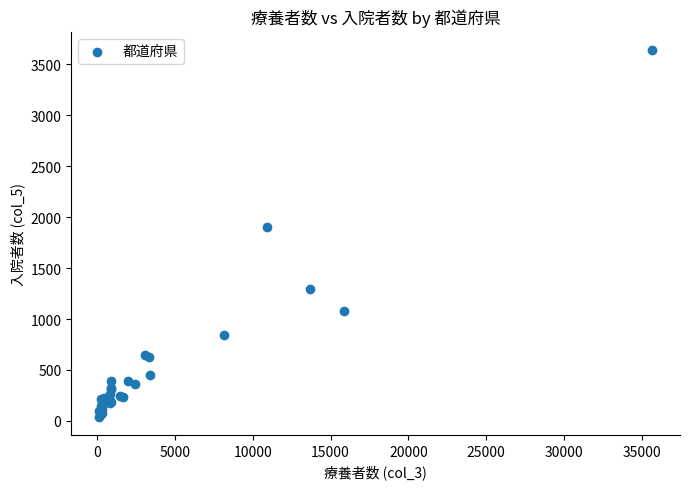

What Y value in the scatter plot is closest to 1841?

1904